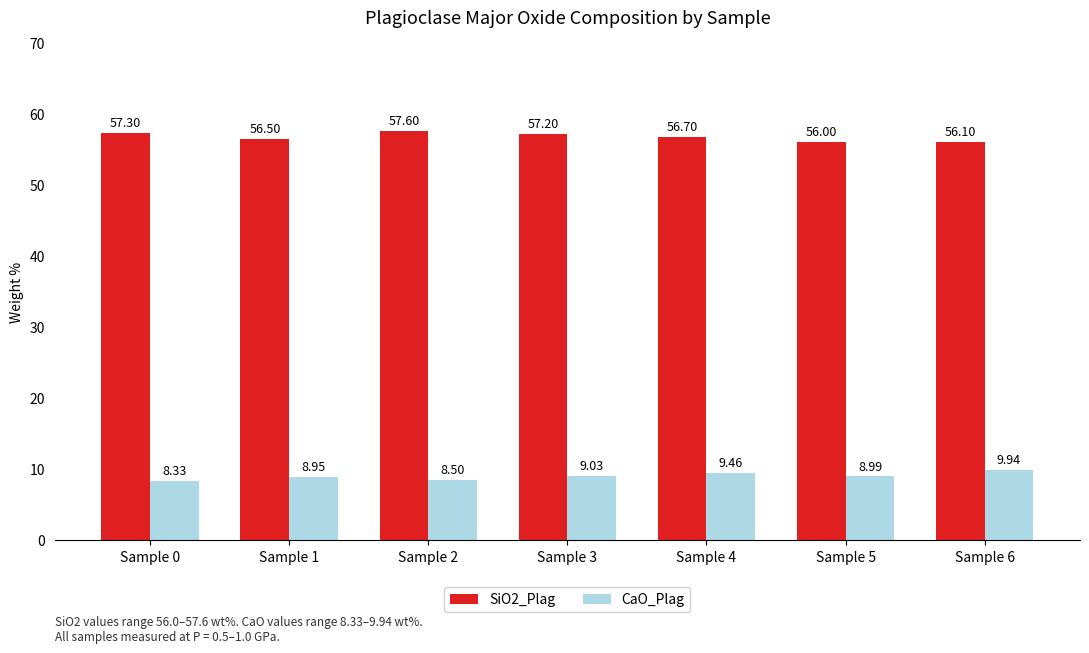

What is the difference between the second highest and second lowest values in the CaO_Plag series?

1.0